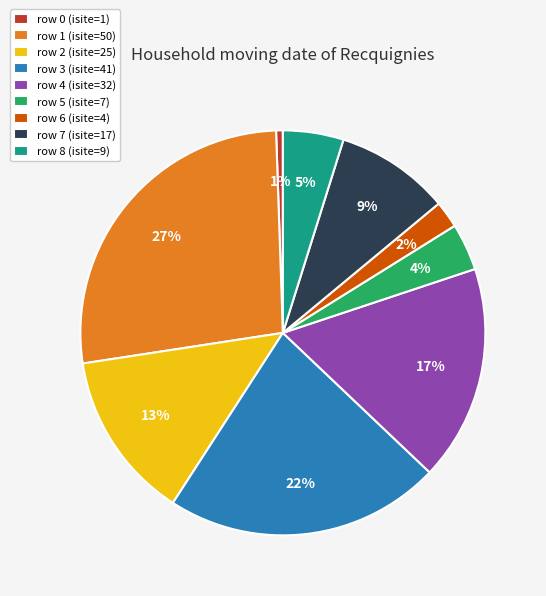

To the nearest percent, what is the average slice percentage?

11%